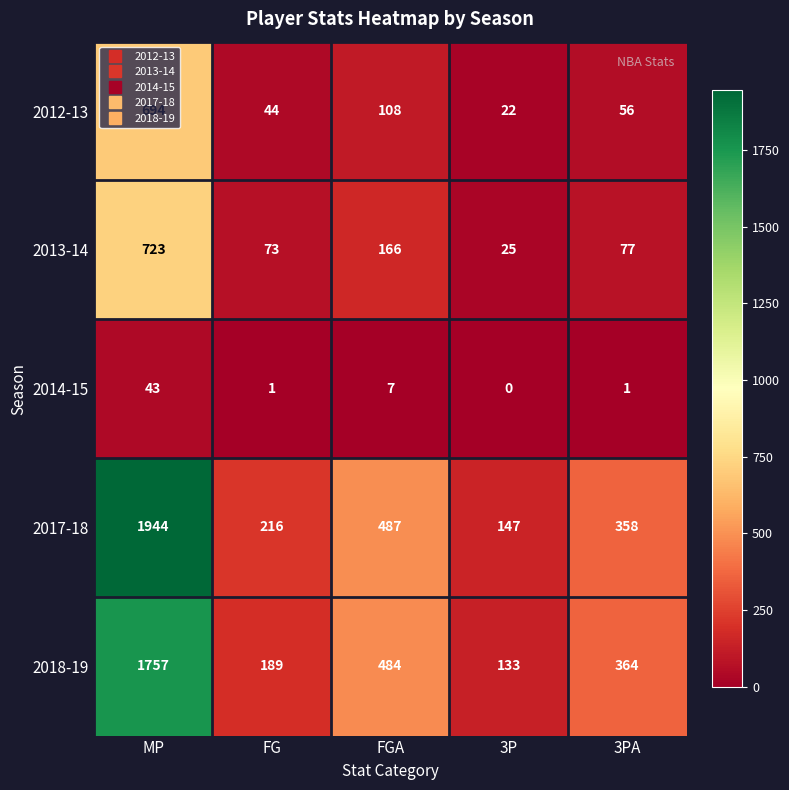

How many series are shown in this chart?

5